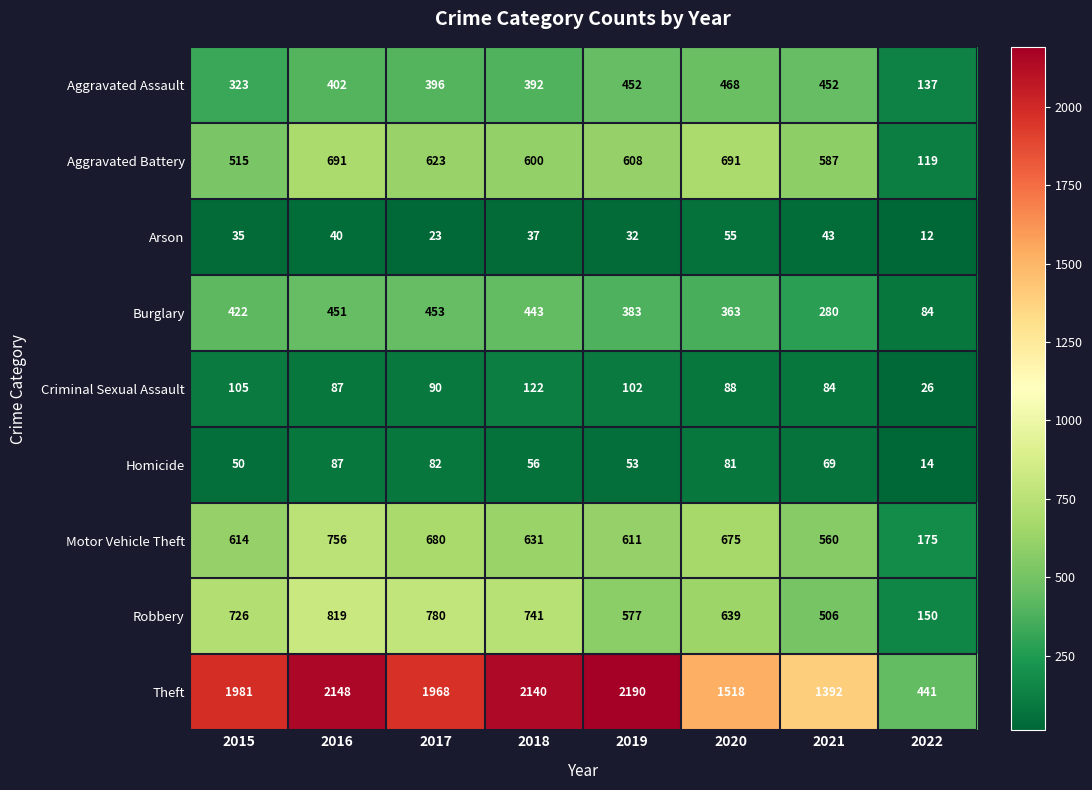

What is the average value of the Aggravated Battery series?

554